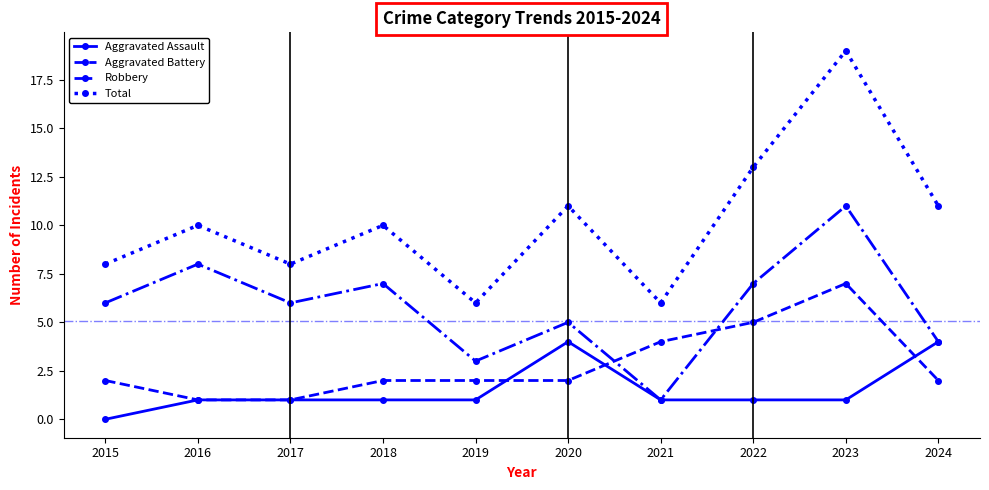

Reading left to right, list all the values displayed in this chart.

Aggravated Assault: 2015=0	2016=1	2017=1	2018=1	2019=1	2020=4	2021=1	2022=1	2023=1	2024=4
Aggravated Battery: 2015=2	2016=1	2017=1	2018=2	2019=2	2020=2	2021=4	2022=5	2023=7	2024=2
Robbery: 2015=6	2016=8	2017=6	2018=7	2019=3	2020=5	2021=1	2022=7	2023=11	2024=4
Total: 2015=8	2016=10	2017=8	2018=10	2019=6	2020=11	2021=6	2022=13	2023=19	2024=11